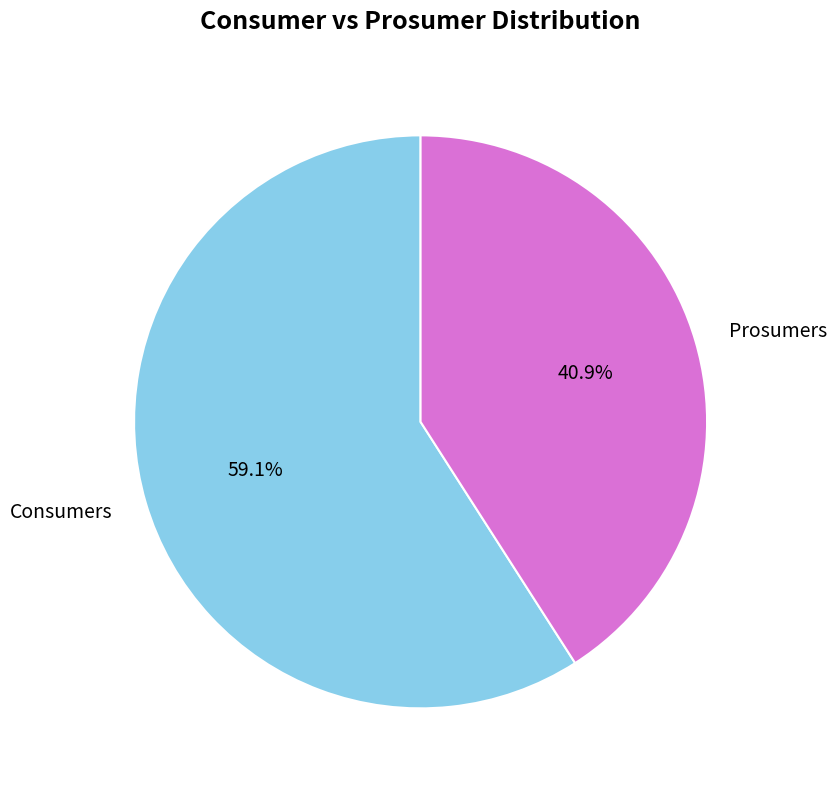

Do Prosumers and Consumers together represent more than half of the pie?

Yes